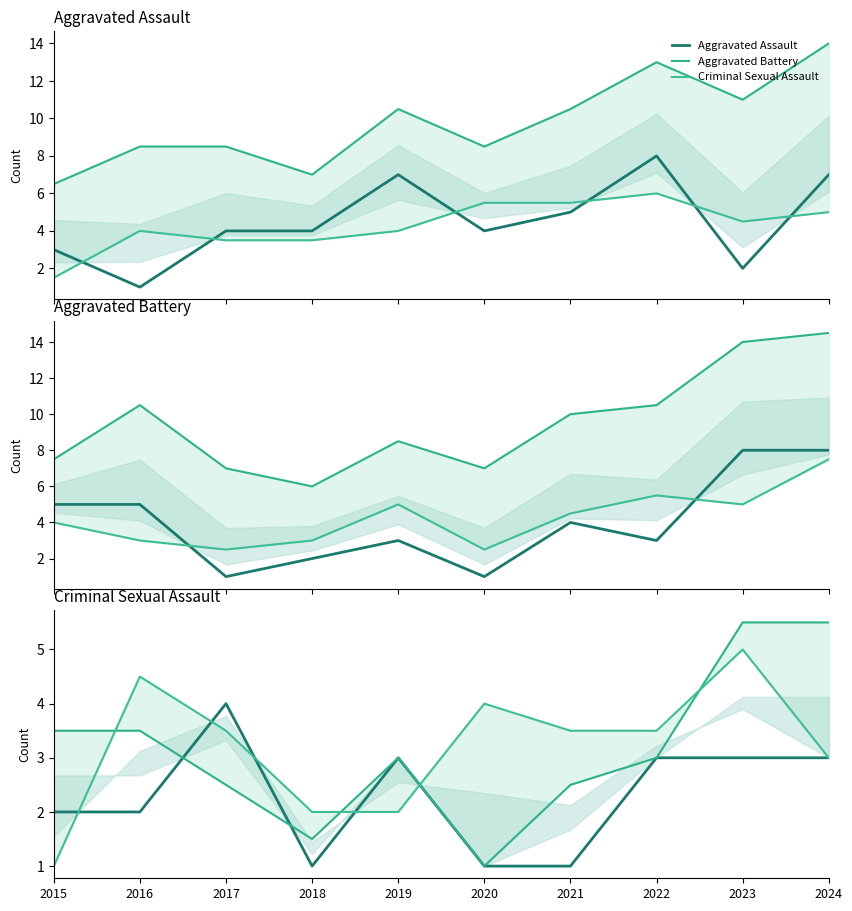

Between which two adjacent categories do Robbery and Aggravated Assault first intersect?

2015 and 2016